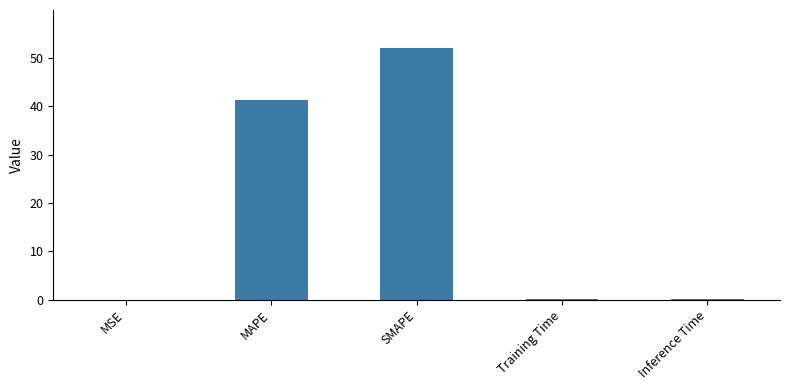

The value at Inference Time is 0.1. True or false?

True